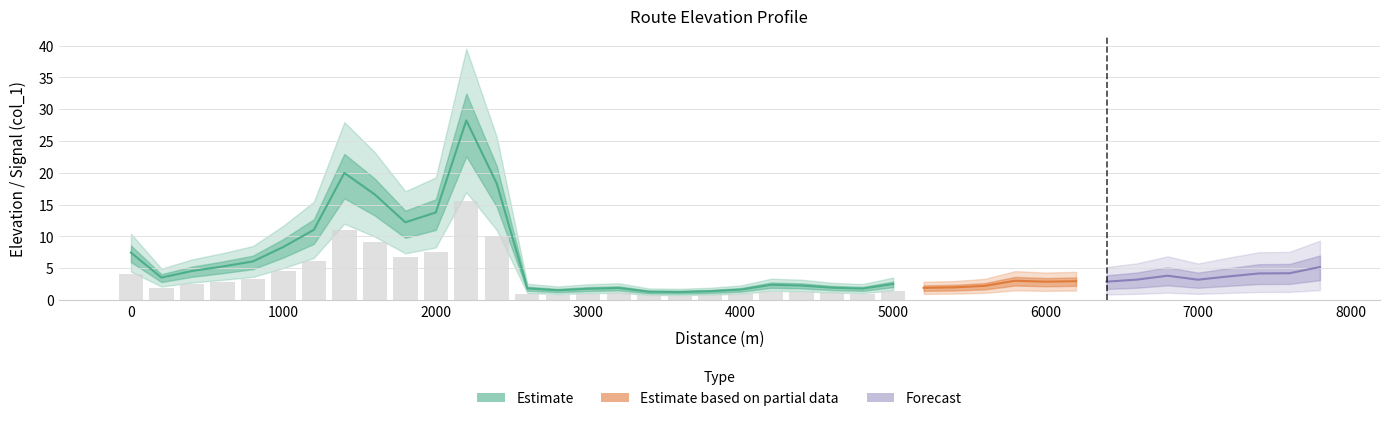

True or false: the data shows 2.3 at 1000.

False